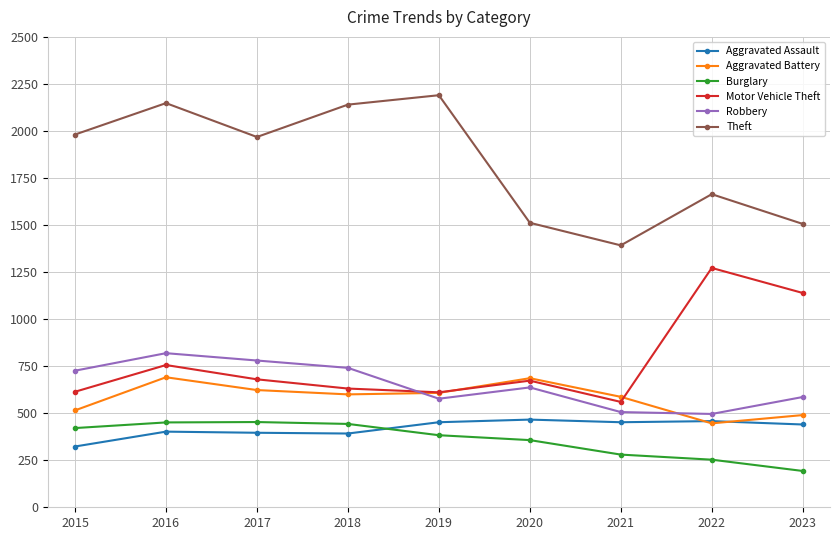

What is the difference between the maximum and minimum values in the Motor Vehicle Theft series?

712